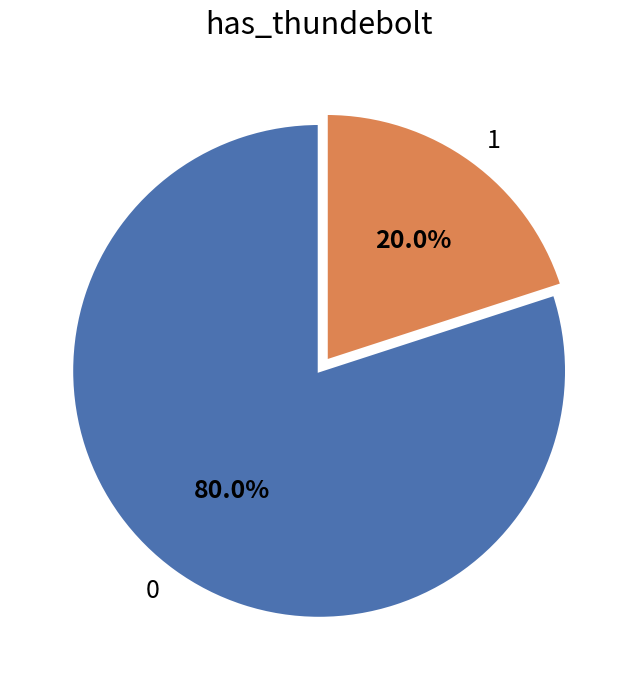

How many segments does this pie chart have?

2